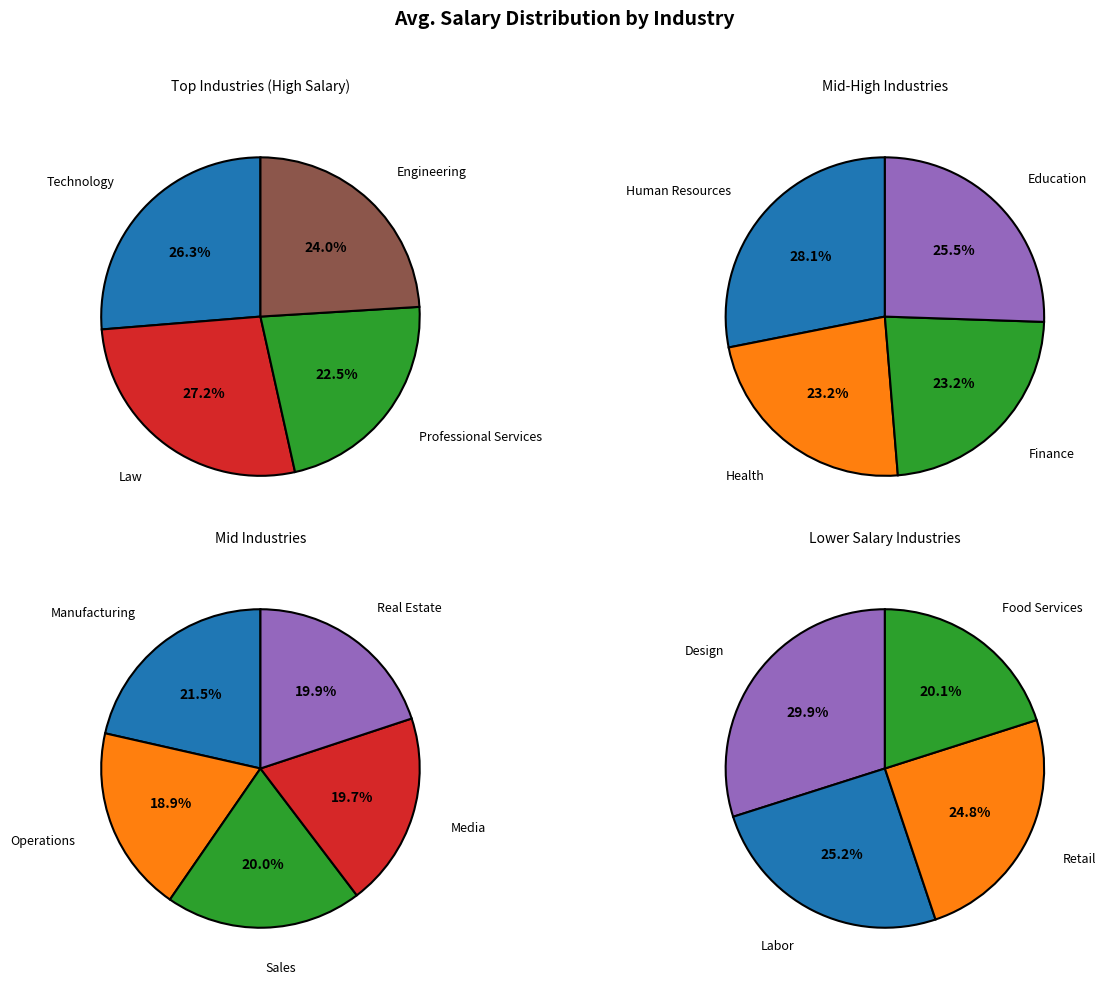

Count the number of slices in the pie.

17